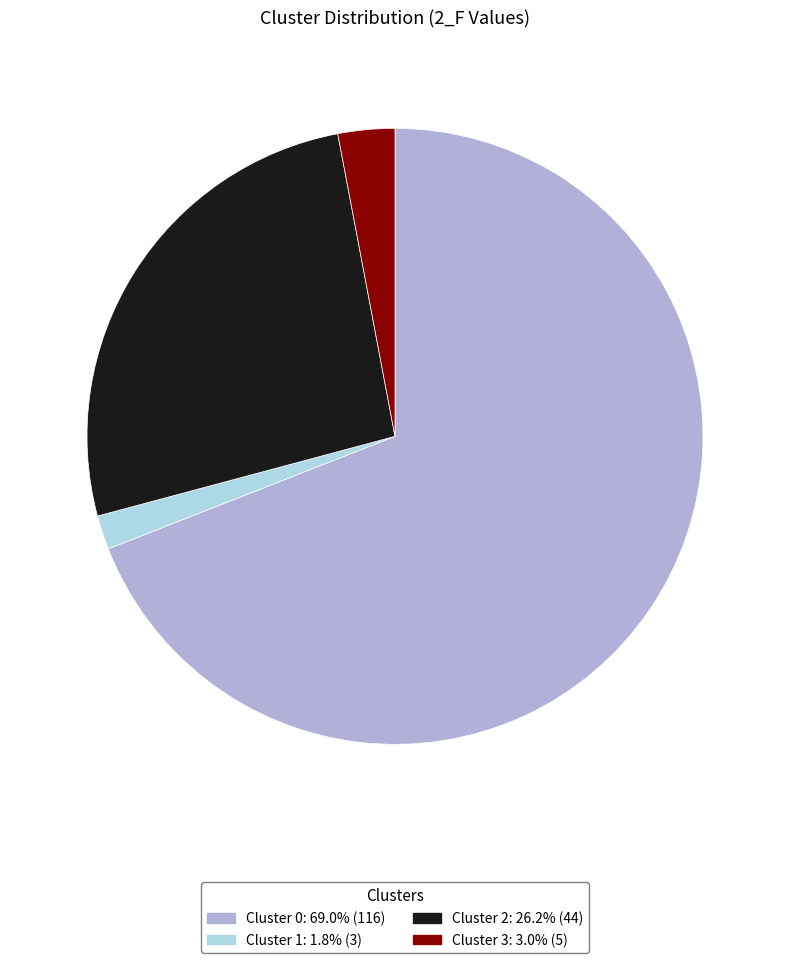

Does any single category account for the majority?

Yes